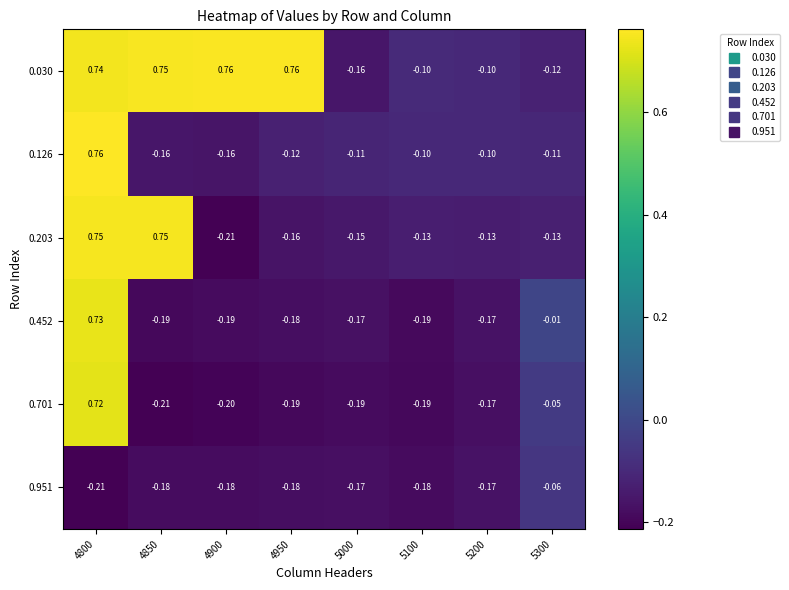

Rank the series at 4950 from highest to lowest value.

0.030, 0.126, 0.203, 0.452, 0.951, 0.701